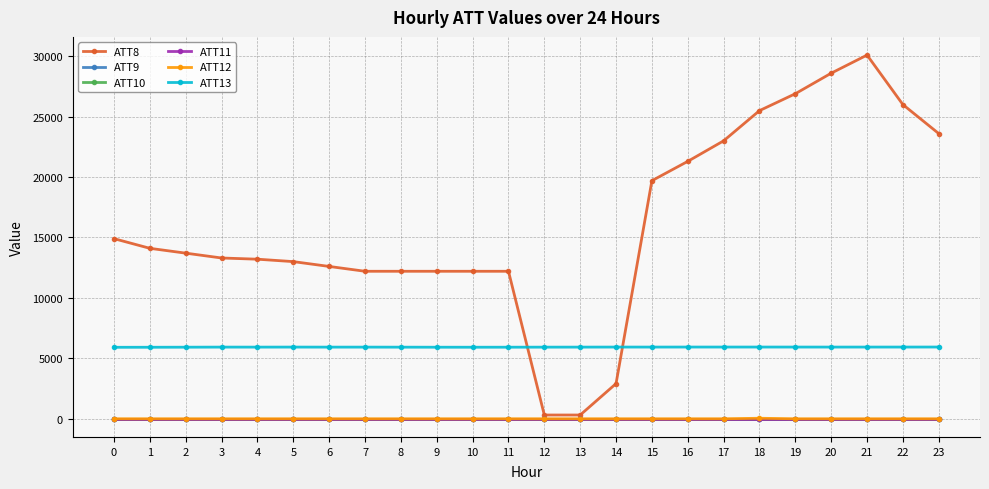

Which series changed the most between 2 and 11?

ATT8